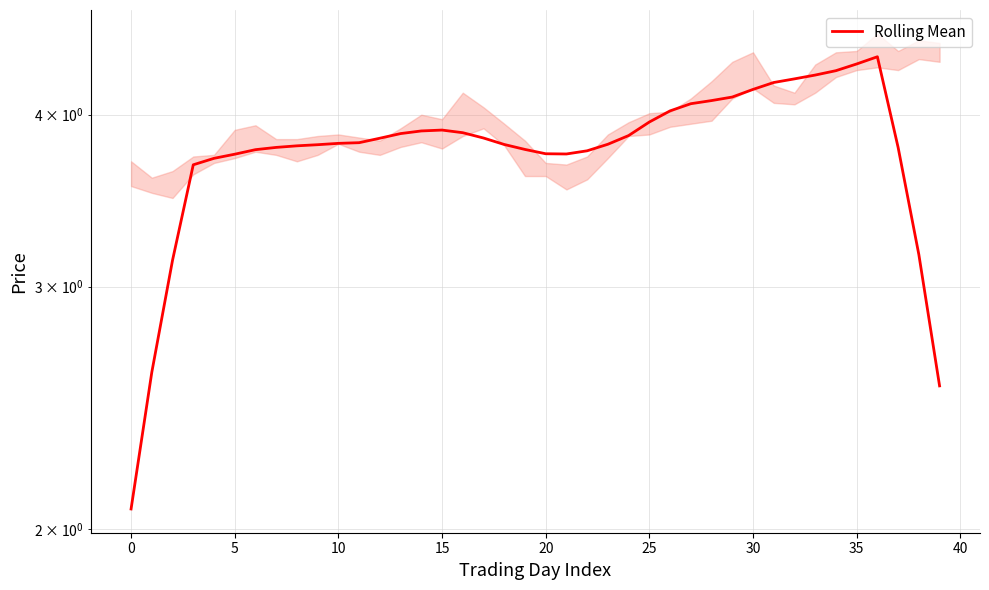

What is the label of the 27th point from the left?

26